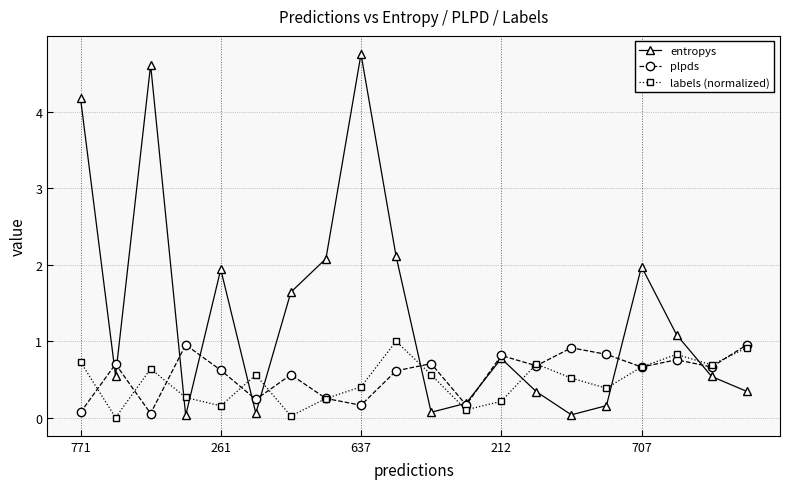

What is the difference between the second highest and minimum values in the plpds series?

0.9